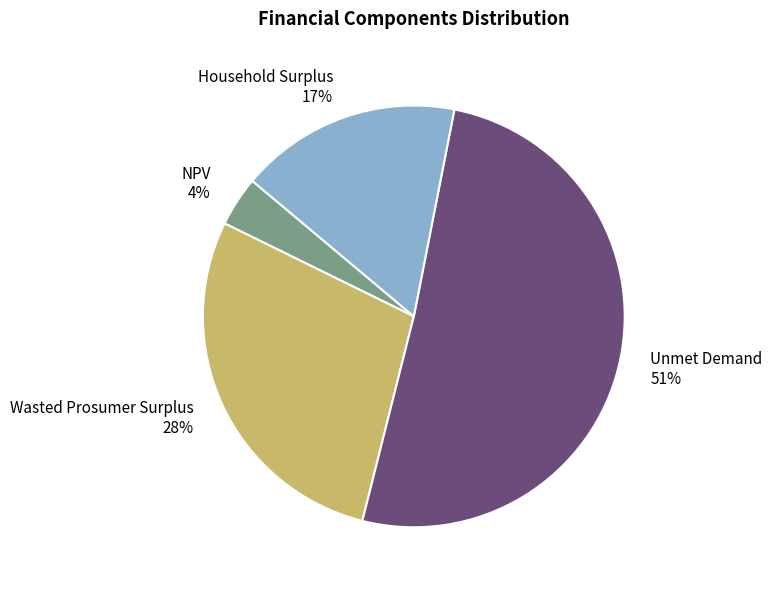

Is there any slice that represents more than half of the pie?

Yes